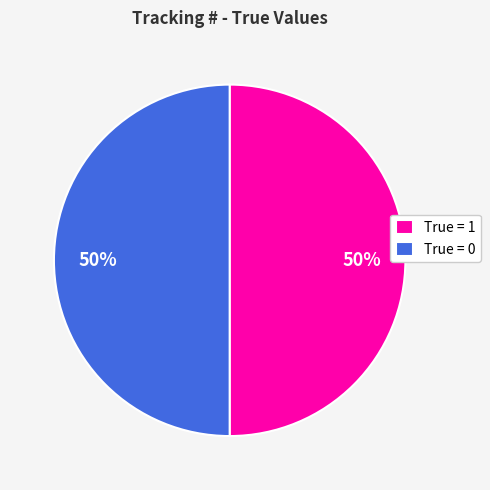

To the nearest percent, what is the average slice percentage?

50%